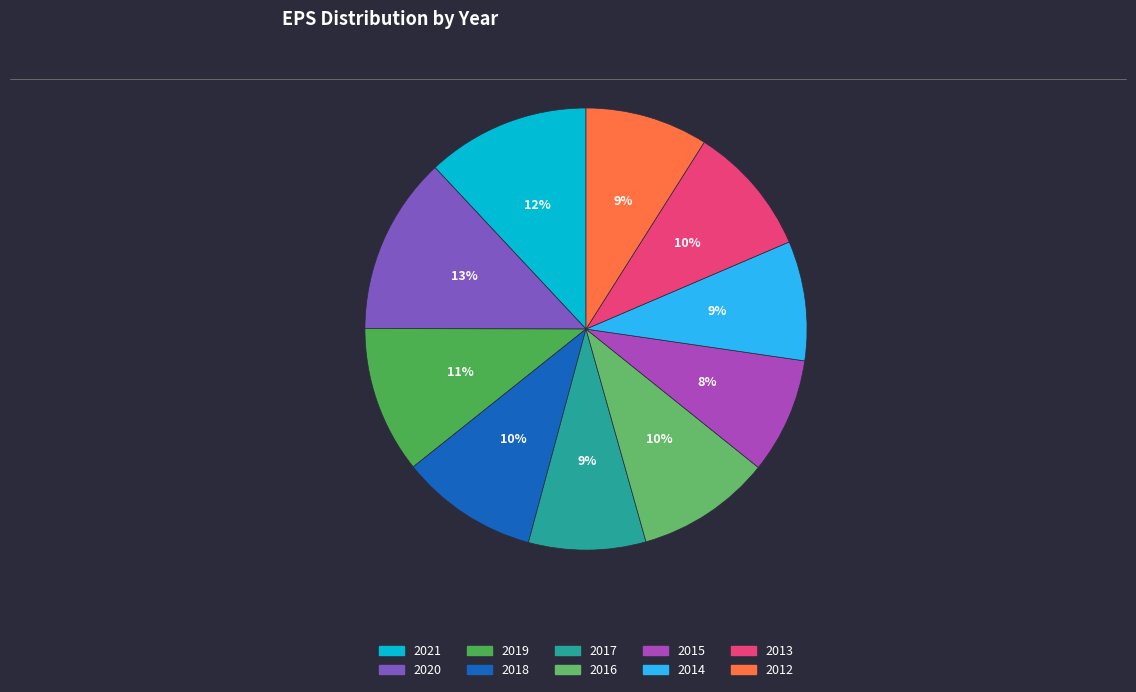

Count the number of slices in the pie.

10